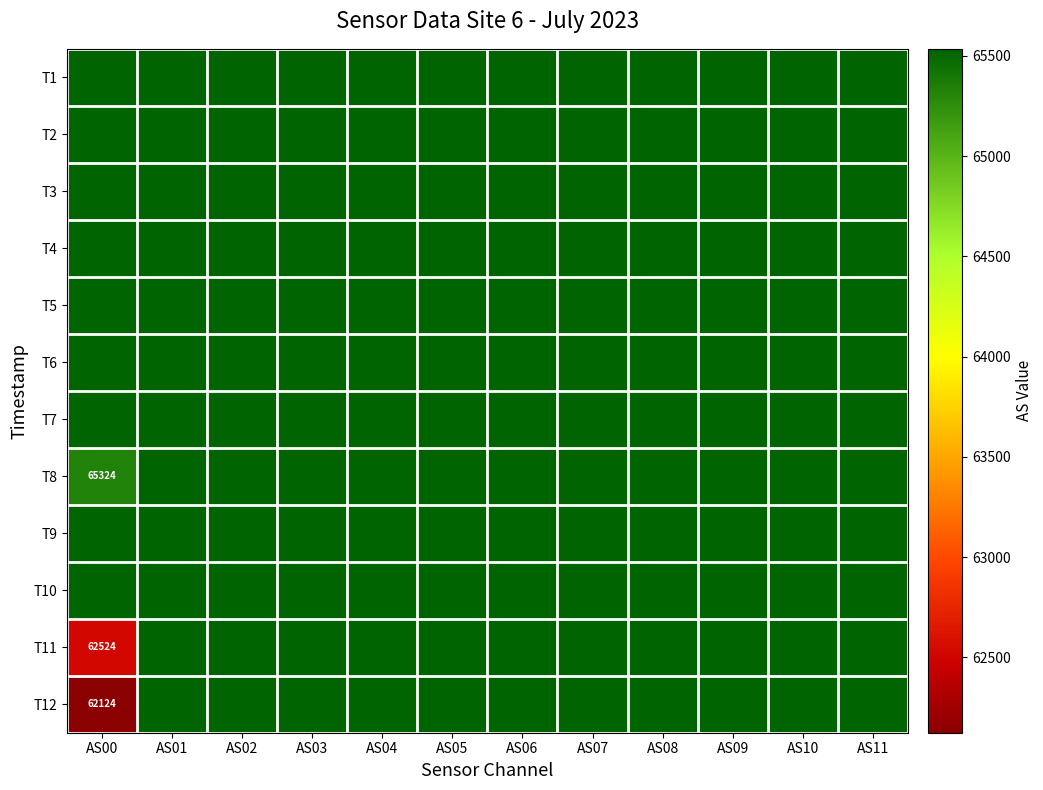

Where is T1 nearest to the value 65535?

AS00